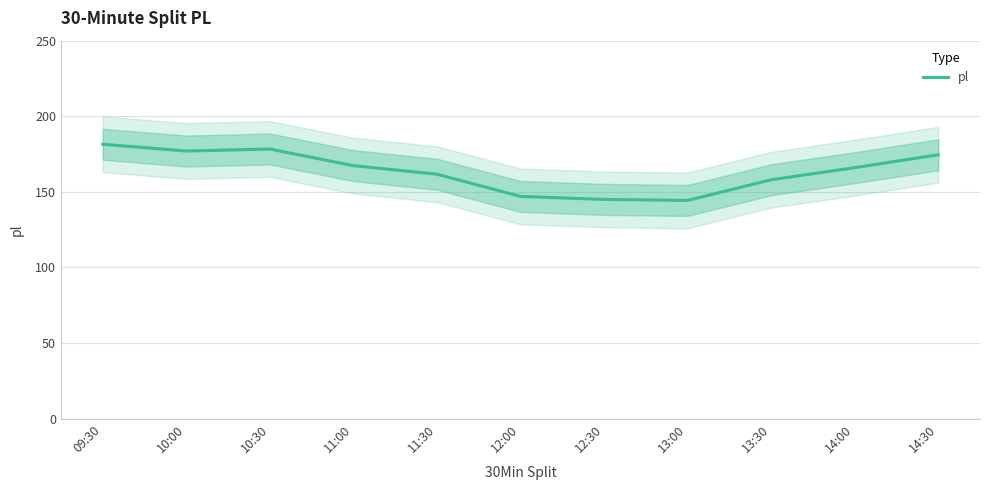

How many data points does each series have?

11